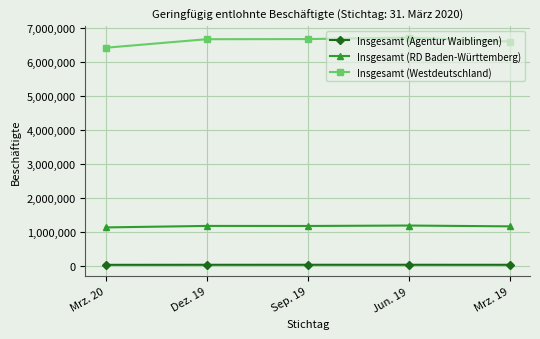

True or false: Insgesamt (RD Baden-Württemberg) has more than 2 interior local peaks.

False